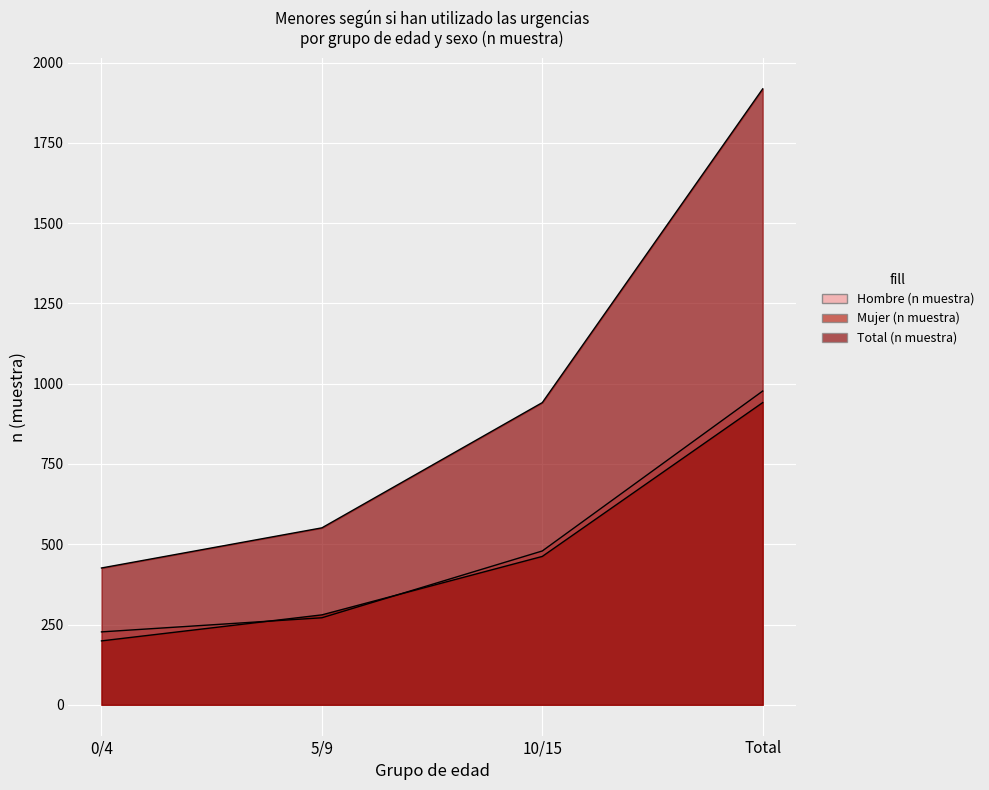

How many values in the Total (n muestra) series exceed 941?

1